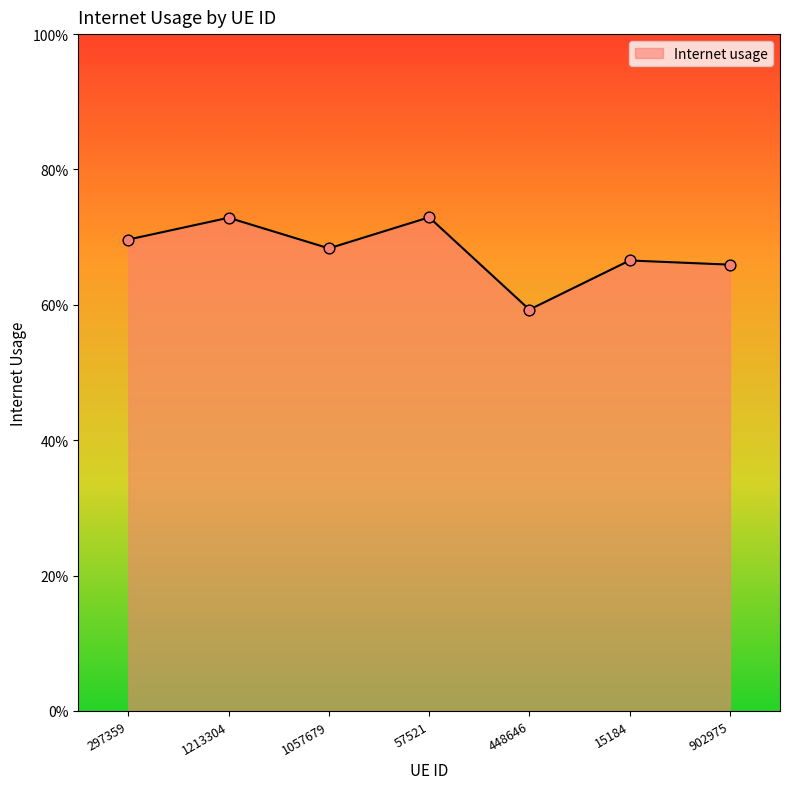

Does the chart have visible grid lines?

No